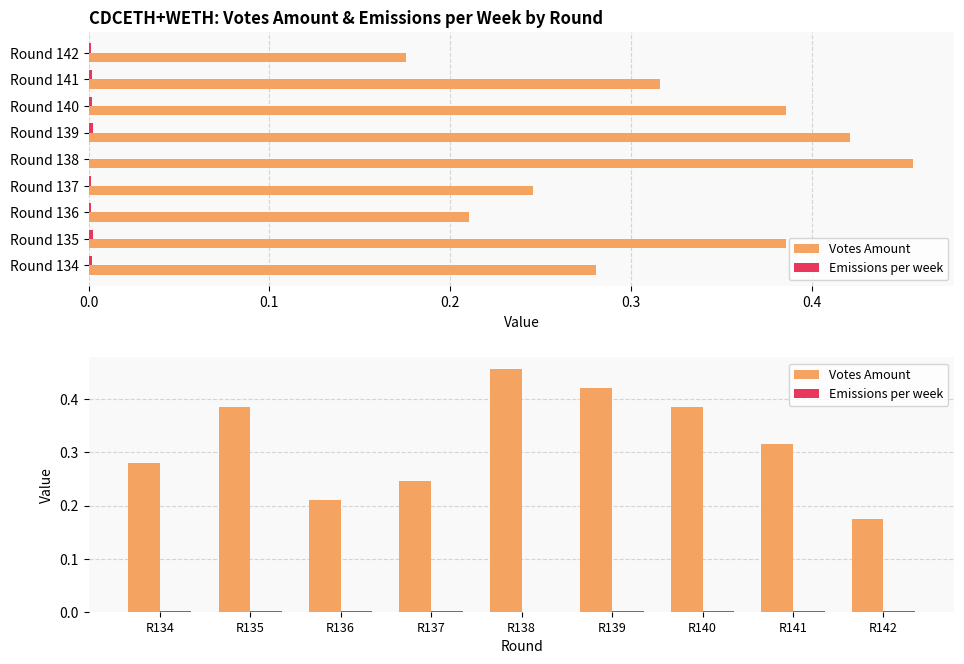

How many Votes Amount values are between 0 and 1?

9